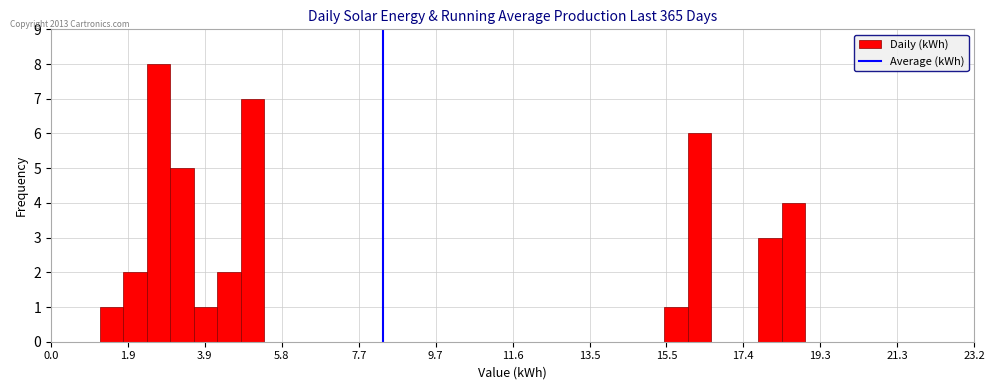

Around what value on the x-axis is the tallest bar? Give the approximate position of its centre, as read against the axis.

2.8